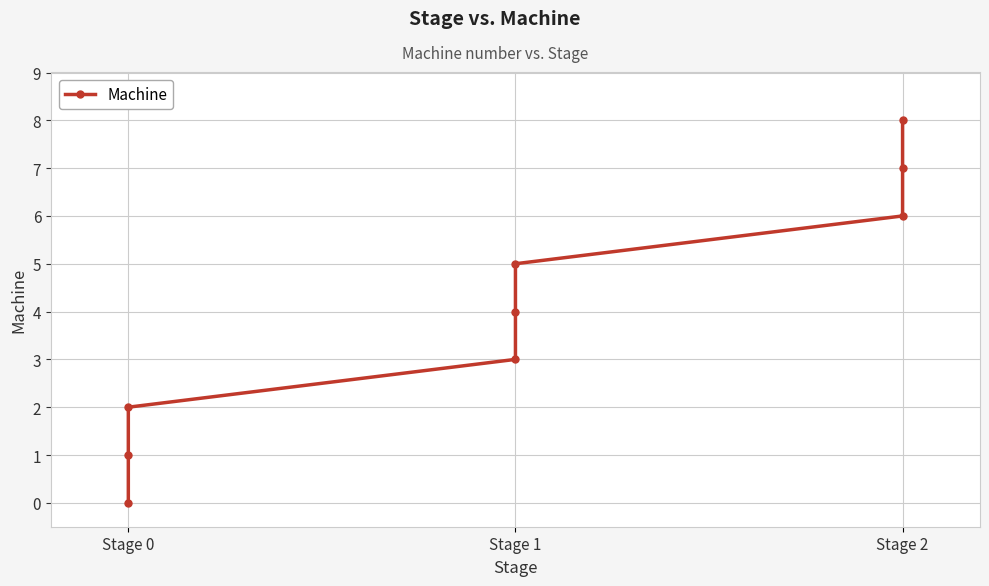

The chart shows a value of 7 at Stage 2. True or false?

True